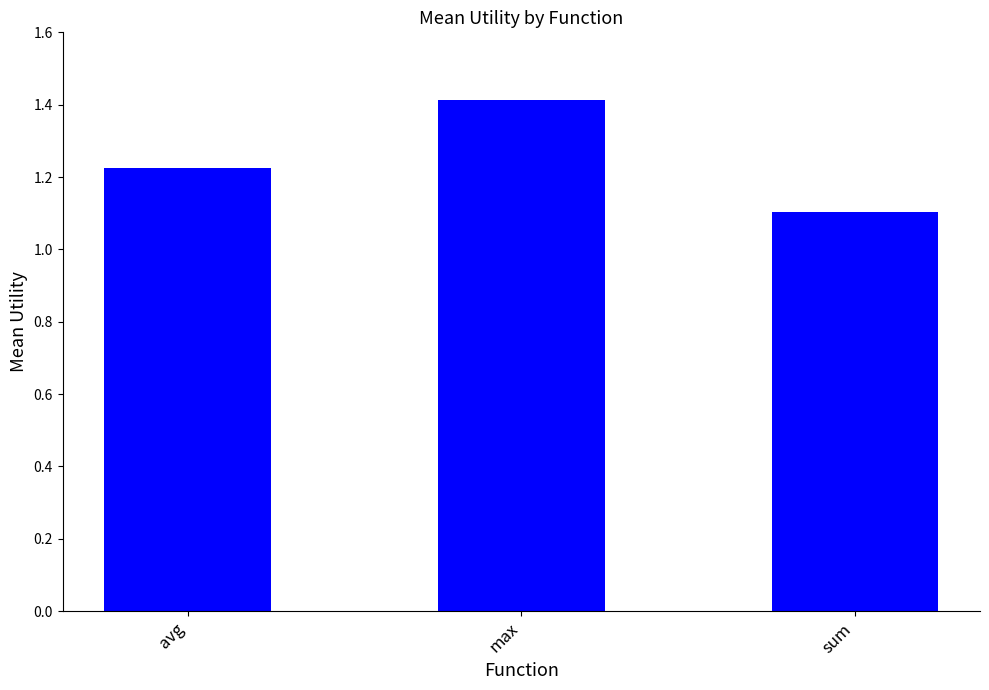

At which category does the chart reach its peak across all series?

max